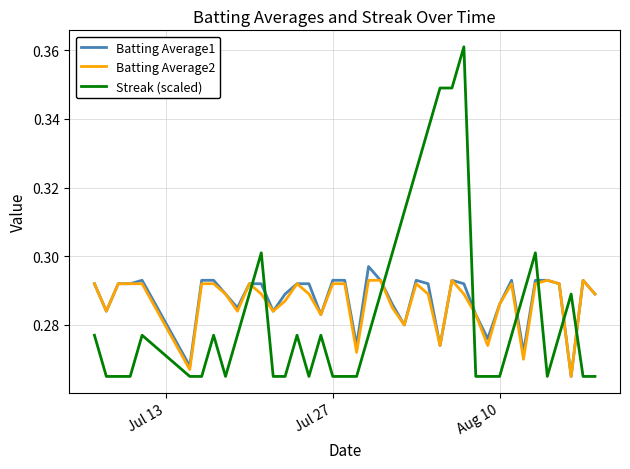

Does the chart display data point markers on the line(s)?

No